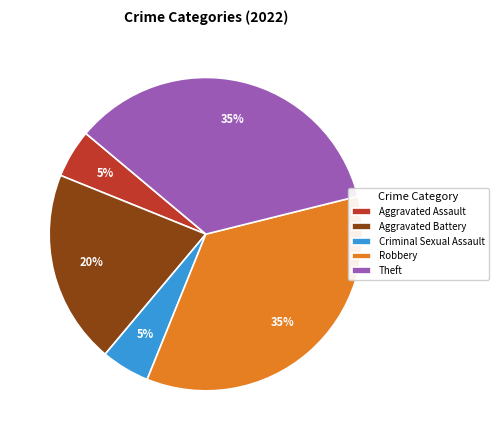

To the nearest percent, what portion does Aggravated Assault represent?

5%